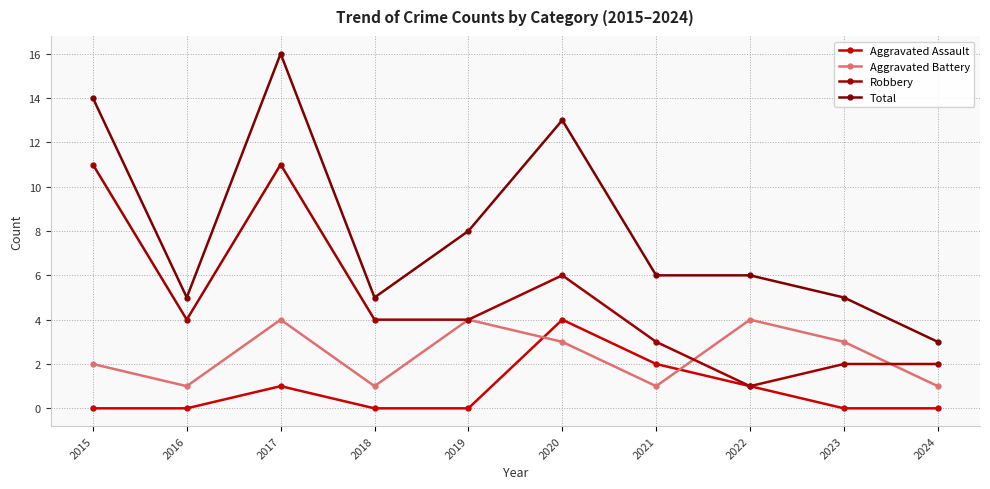

What is the sum of the Aggravated Battery values at 2020 and 2022?

7